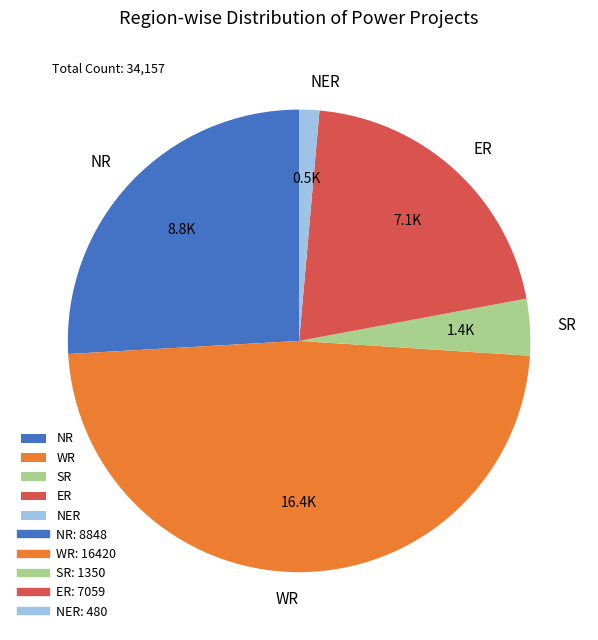

True or false: NR accounts for 26% of the total.

True